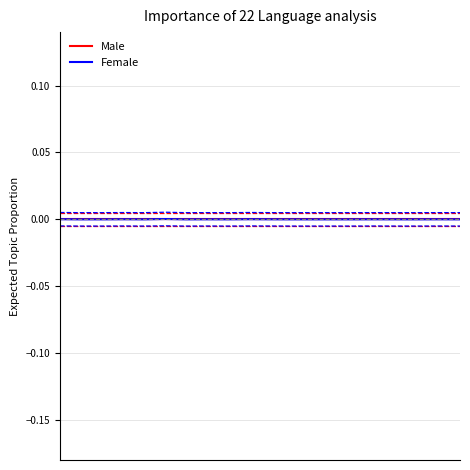

In Female, how many points are lower than both neighbors (excluding endpoints)?

6